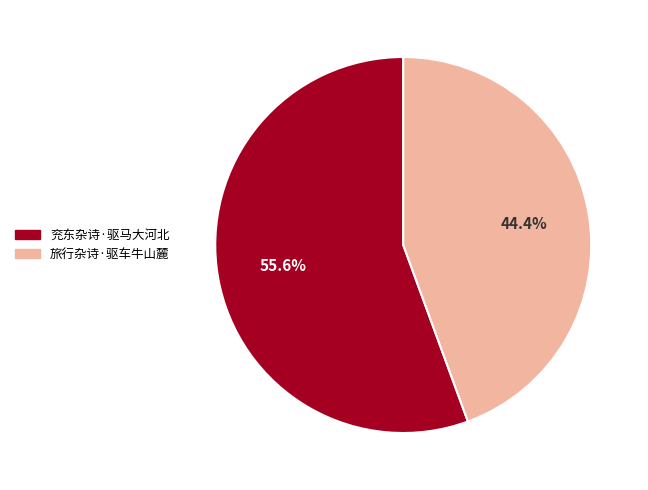

What is the ratio of the value at 旅行杂诗·驱车牛山麓 to the value at 兖东杂诗·驱马大河北?

0.8